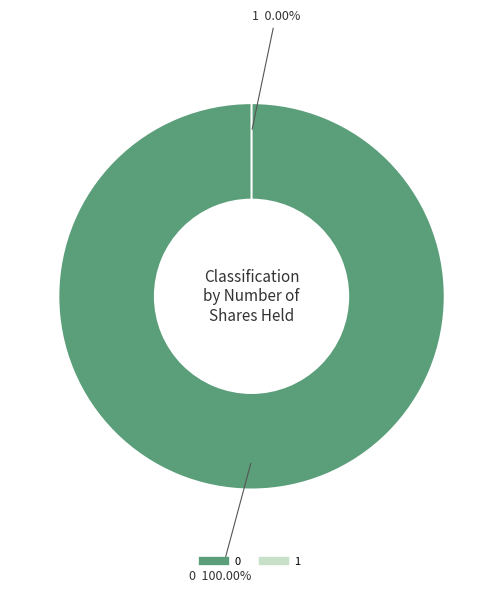

The 1 slice represents 15% of the pie. True or false?

False